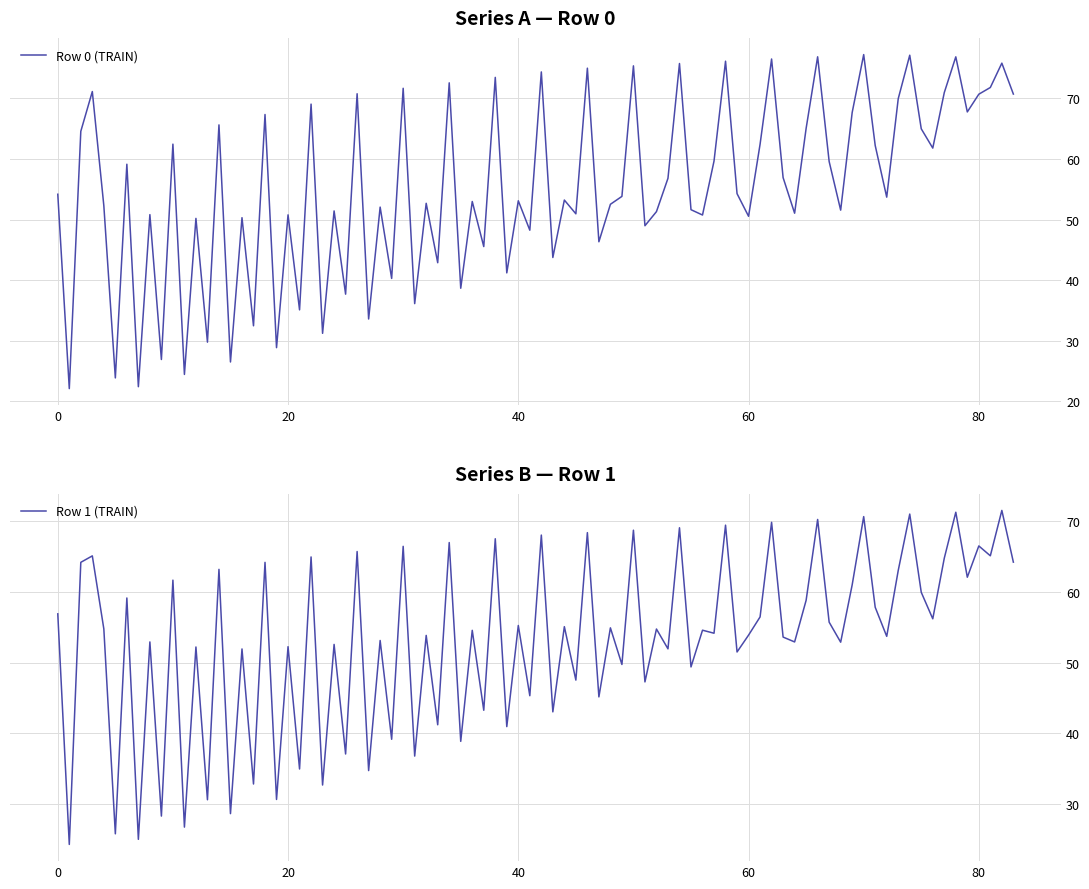

What is the lowest value of the Row 0 (TRAIN) series?

22.1